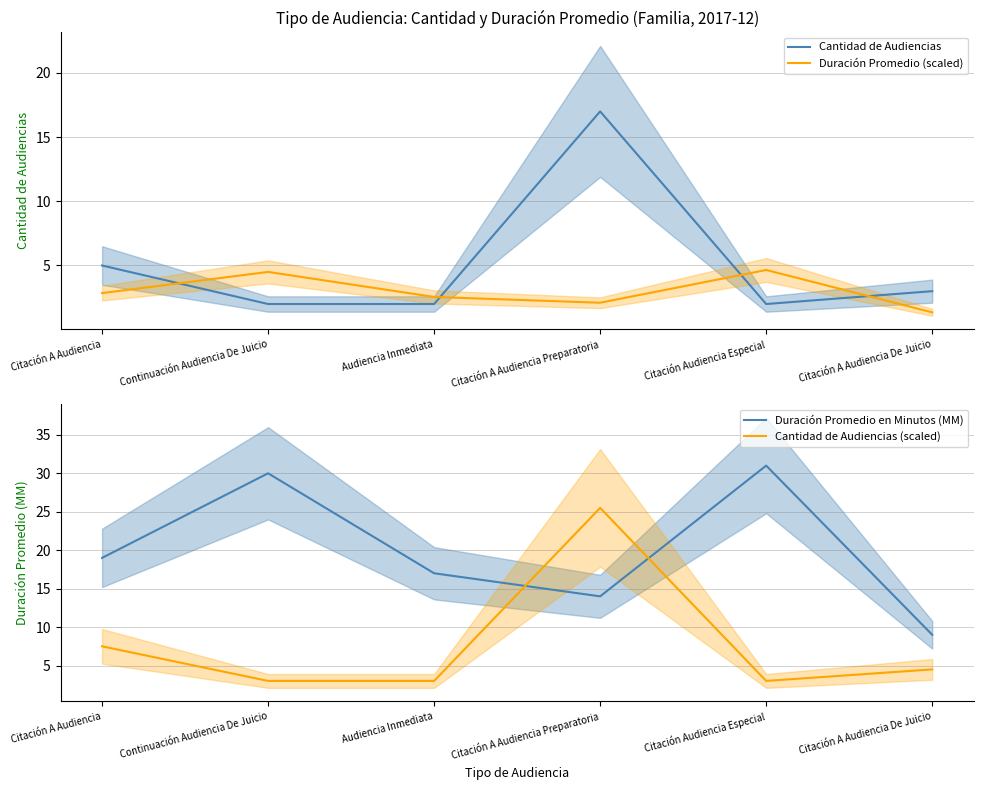

What are all the series names shown in the legend?

Cantidad de Audiencias, Duración Promedio (scaled), Duración Promedio en Minutos (MM), Cantidad de Audiencias (scaled)